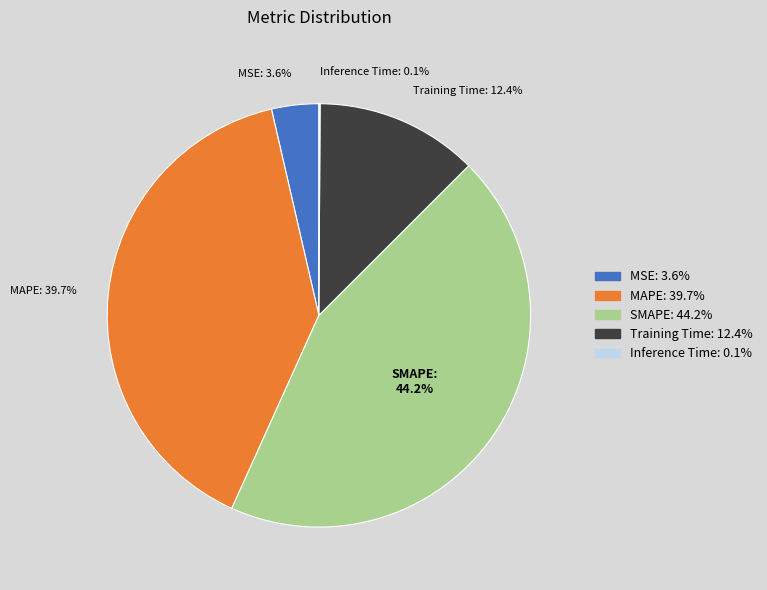

Between MAPE and Training Time, which is larger?

MAPE